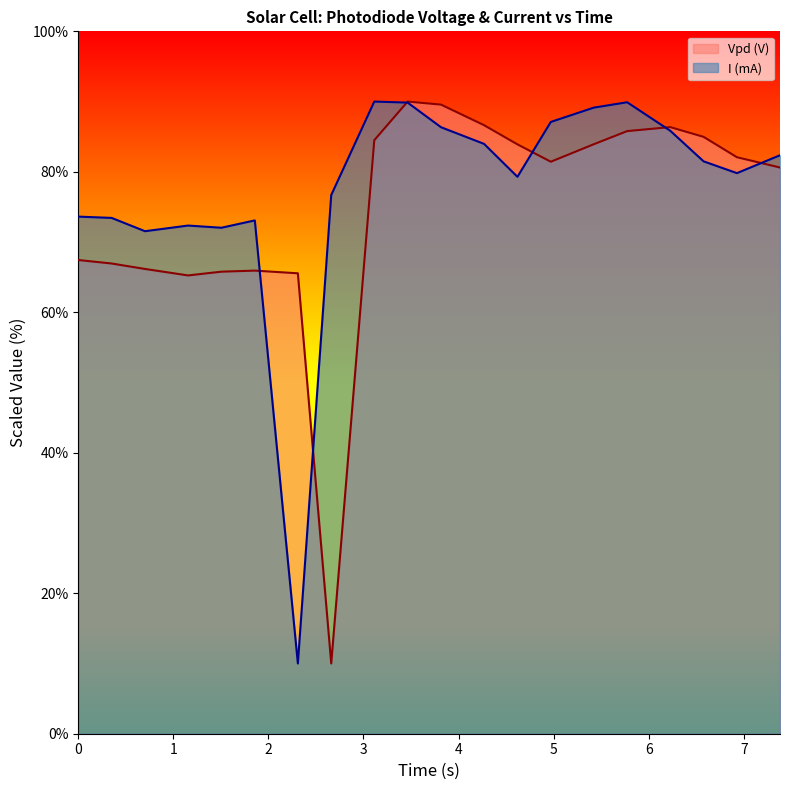

Reading left to right, transcribe all the data shown in this chart.

Vpd (V): 67.4	66.9	66.2	65.2	65.8	65.9	65.6	10.0	84.5	90.0	89.6	86.6	83.9	81.4	83.9	85.8	86.4	85.0	82.1	80.6
I (mA): 73.6	73.4	71.5	72.3	72.0	73.1	10.0	76.7	90.0	89.9	86.3	84.0	79.3	87.1	89.1	89.9	85.9	81.5	79.8	82.4